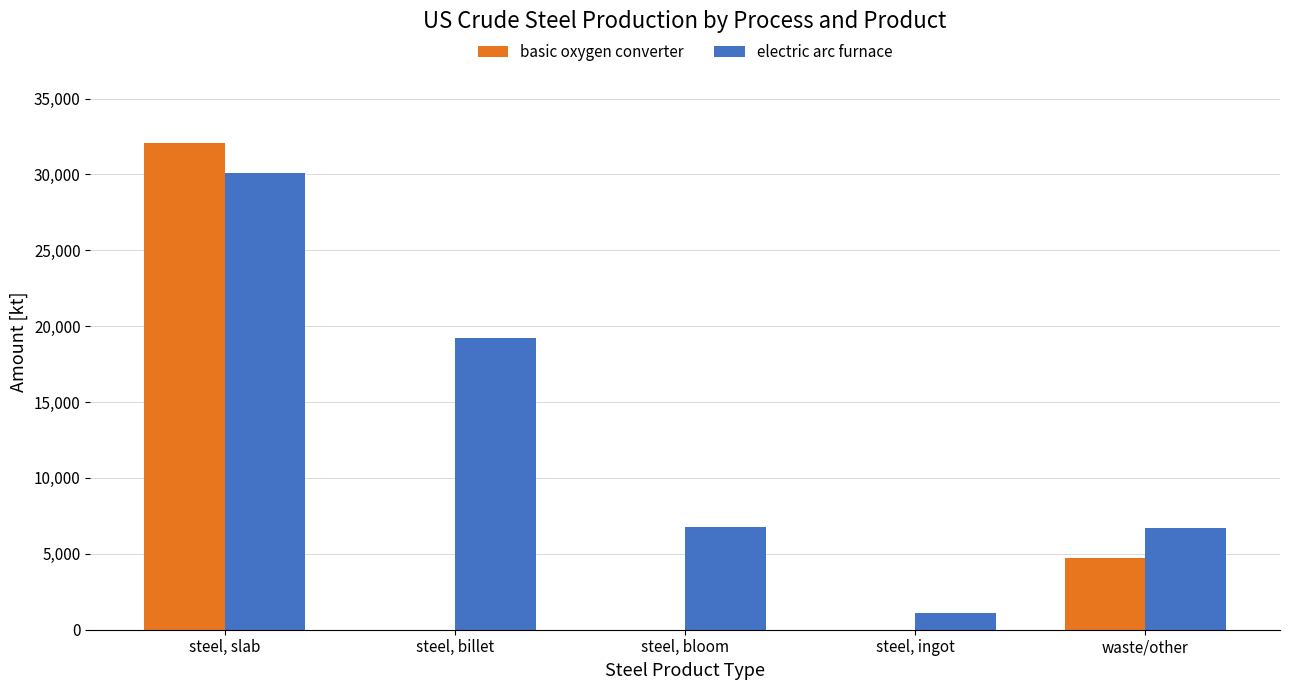

Is the value of basic oxygen converter at steel, slab greater than the value of electric arc furnace at steel, billet?

Yes